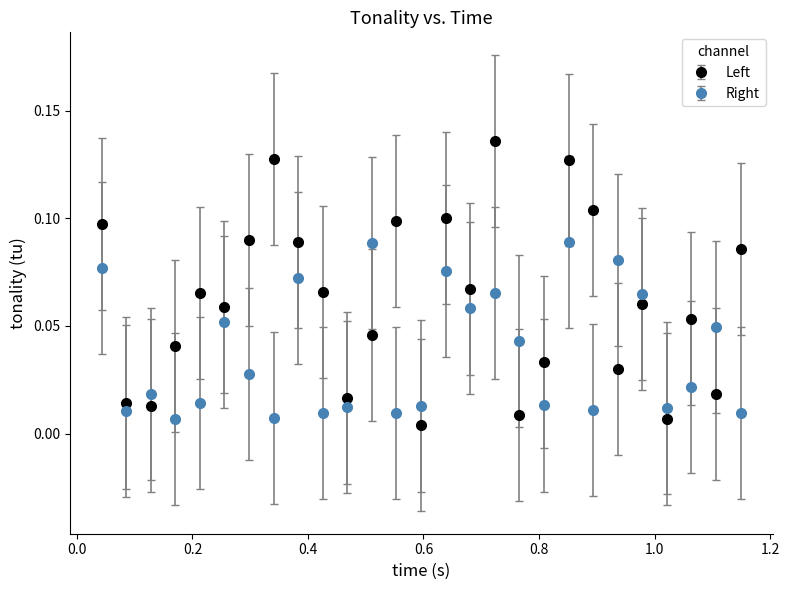

Which series has the largest total across all categories?

Left